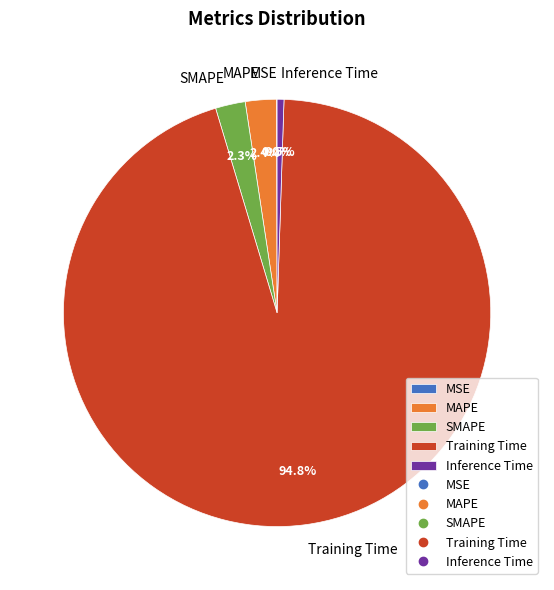

The Inference Time slice represents 14% of the pie. True or false?

False